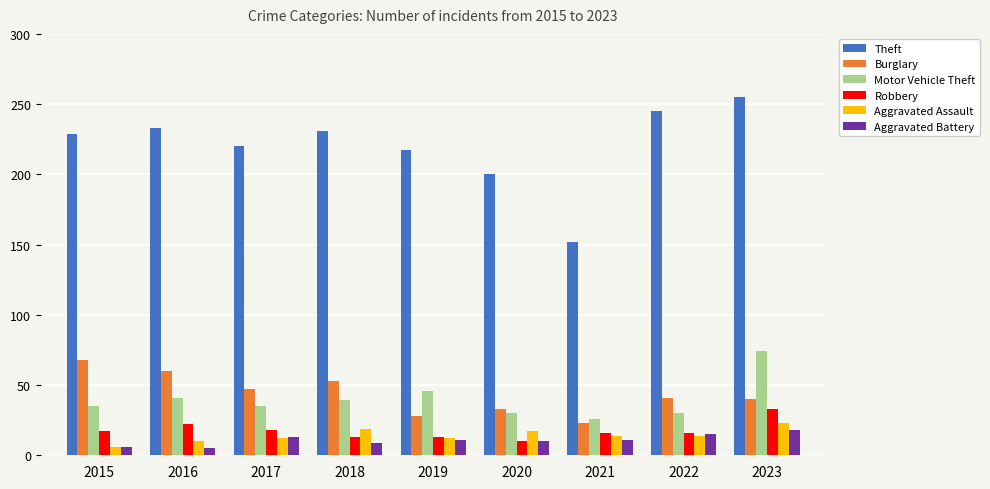

What is the greatest value displayed?

255